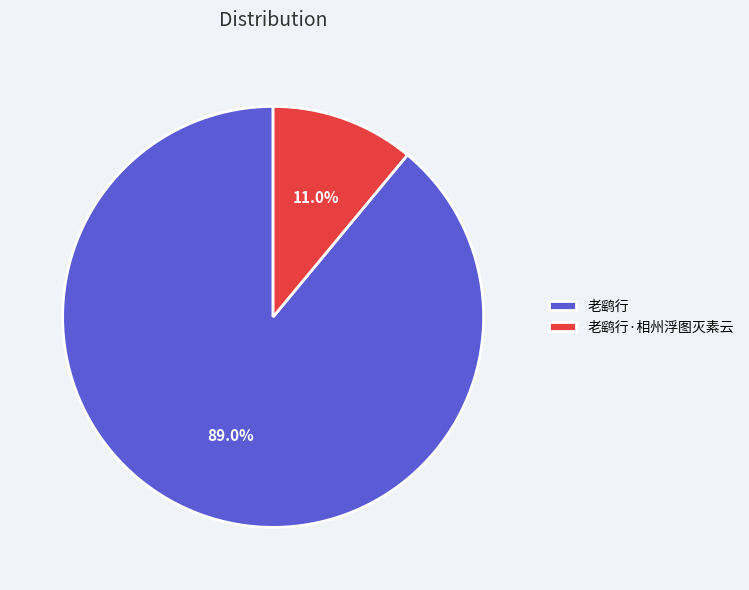

Which slice is the smallest?

老鹞行·相州浮图灭素云